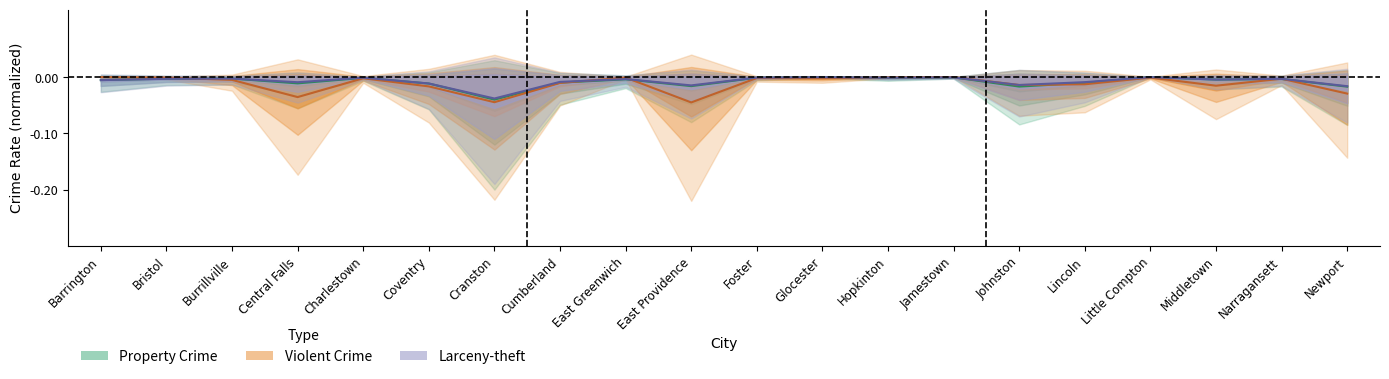

How many times do property_crime and violent_crime cross each other?

7